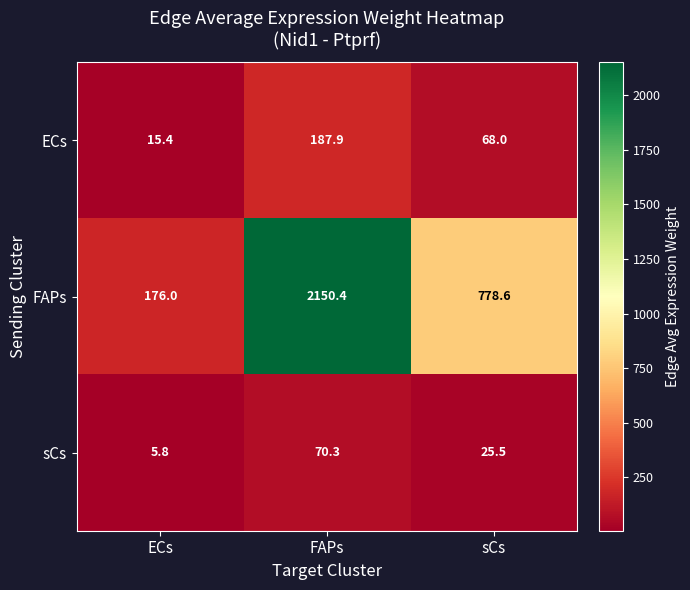

Reading left to right, transcribe all the data shown in this chart.

ECs: ECs=15.4	FAPs=187.9	sCs=68.0
FAPs: ECs=176.0	FAPs=2150.4	sCs=778.6
sCs: ECs=5.8	FAPs=70.3	sCs=25.5